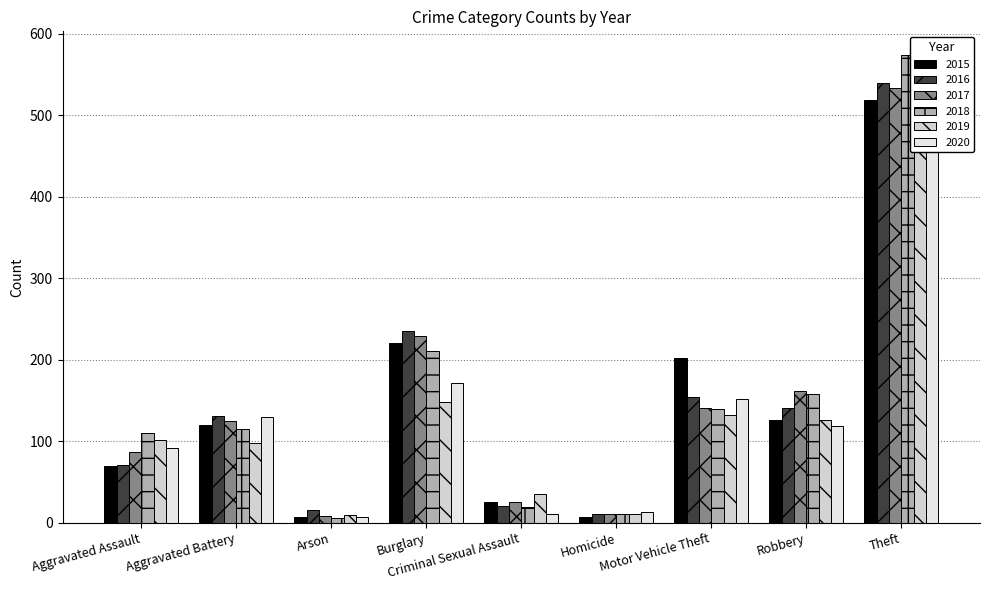

Which category has the lowest value in the 2017 series?

Arson